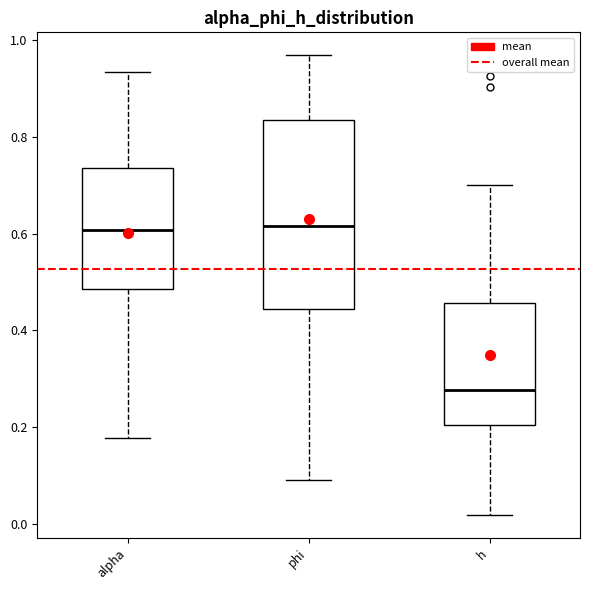

Which box's median line is the lowest?

h